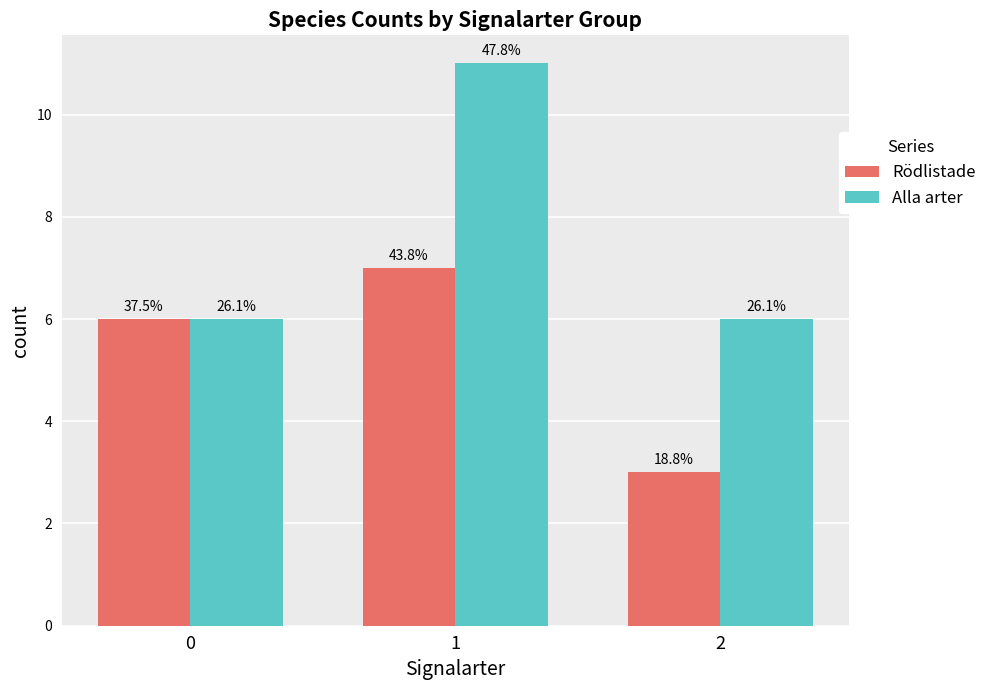

How many bars are there in each group?

2